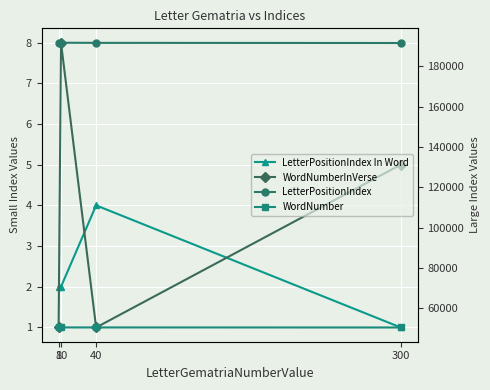

Which series ends up on top after the final intersection of WordNumberInVerse and LetterPositionIndex In Word?

WordNumberInVerse